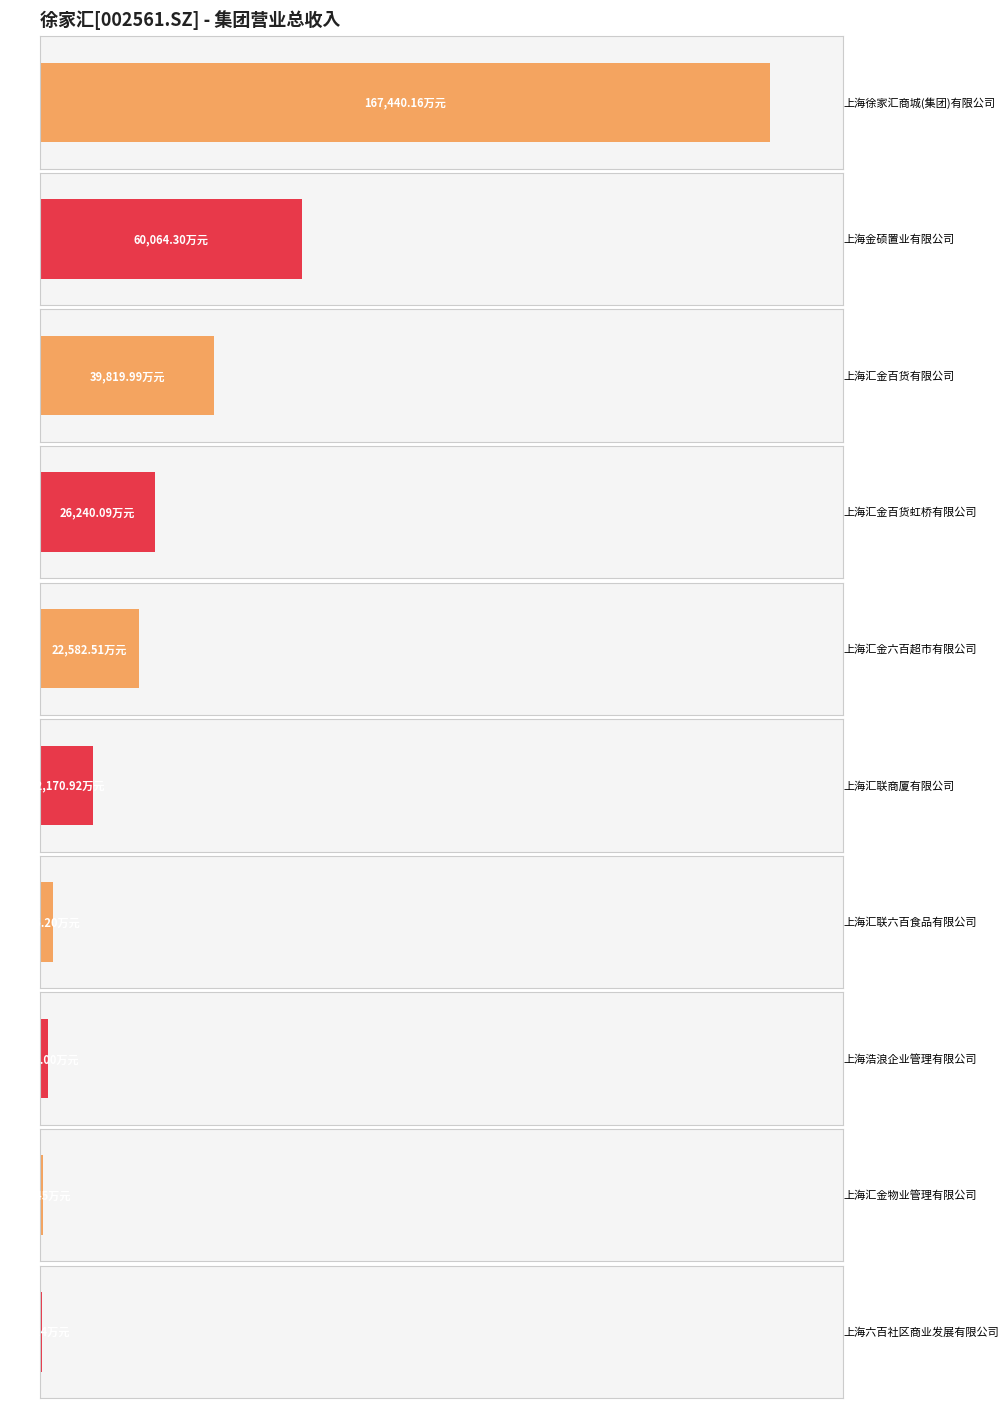

At which category does the chart reach its peak across all series?

上海徐家汇商城(集团)有限公司